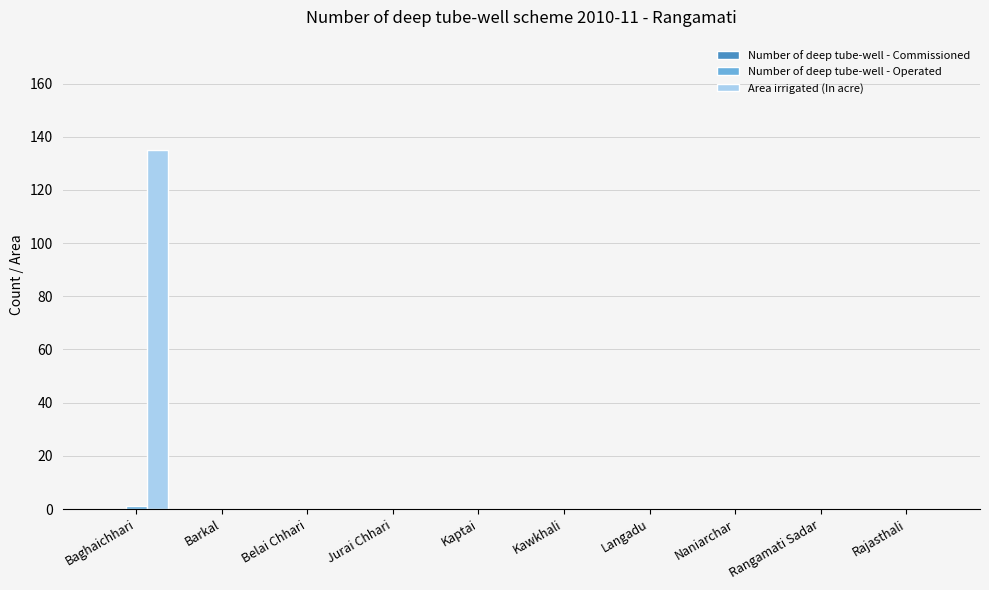

Count the number of data series in this chart.

2